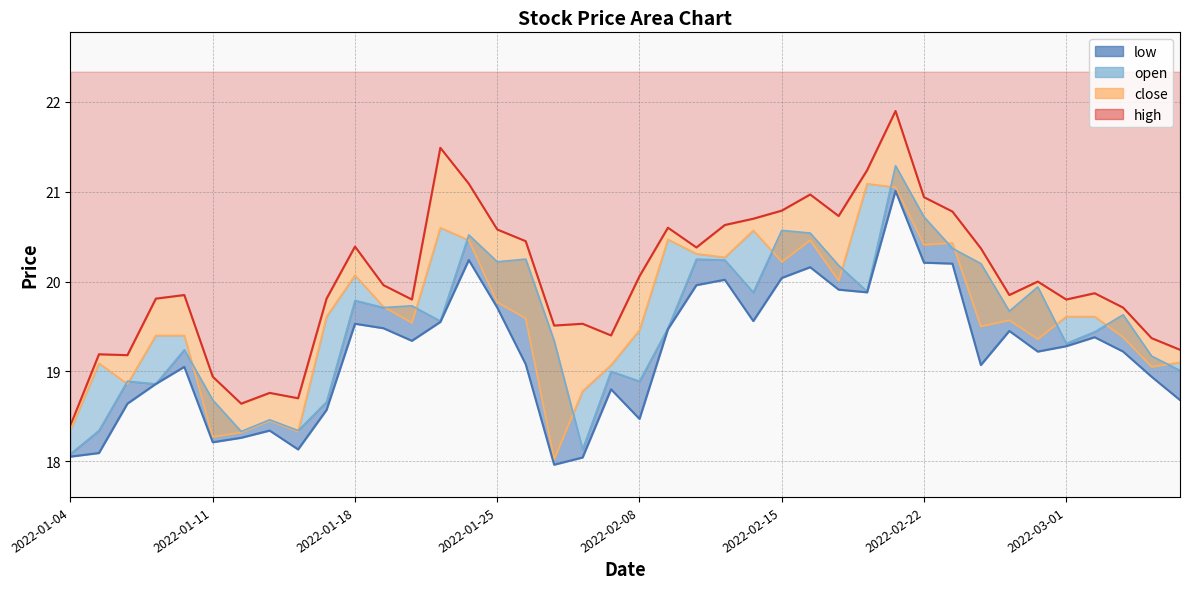

Reading right to left, extract all data points from this chart.

high: 19.2	19.4	19.7	19.9	19.8	20.0	19.9	20.4	20.8	20.9	21.9	21.2	20.7	21.0	20.8	20.7	20.6	20.4	20.6	20.1	19.4	19.5	19.5	20.4	20.6	21.1	21.5	19.8	20.0	20.4	19.8	18.7	18.8	18.6	18.9	19.9	19.8	19.2	19.2	18.4
open: 19.0	19.2	19.6	19.4	19.3	19.9	19.7	20.2	20.4	20.7	21.3	19.9	20.2	20.5	20.6	19.9	20.2	20.2	19.5	18.9	19.0	18.1	19.3	20.2	20.2	20.5	19.6	19.7	19.7	19.8	18.7	18.3	18.5	18.3	18.7	19.2	18.9	18.9	18.3	18.1
close: 19.1	19.1	19.4	19.6	19.6	19.4	19.6	19.5	20.4	20.4	21.1	21.1	20.0	20.5	20.2	20.6	20.3	20.3	20.5	19.5	19.1	18.8	18.0	19.6	19.8	20.5	20.6	19.5	19.7	20.1	19.6	18.3	18.4	18.3	18.3	19.4	19.4	18.9	19.1	18.4
low: 18.7	18.9	19.2	19.4	19.3	19.2	19.4	19.1	20.2	20.2	21.0	19.9	19.9	20.2	20.0	19.6	20.0	20.0	19.5	18.5	18.8	18.0	18.0	19.1	19.7	20.2	19.6	19.3	19.5	19.5	18.6	18.1	18.3	18.3	18.2	19.1	18.9	18.6	18.1	18.1